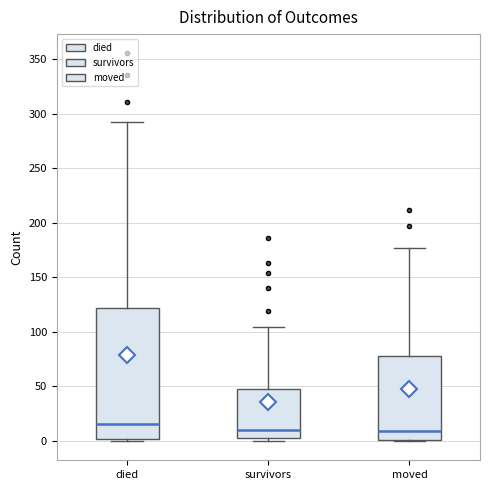

Which box is the tallest, from its lower edge to its upper edge?

died